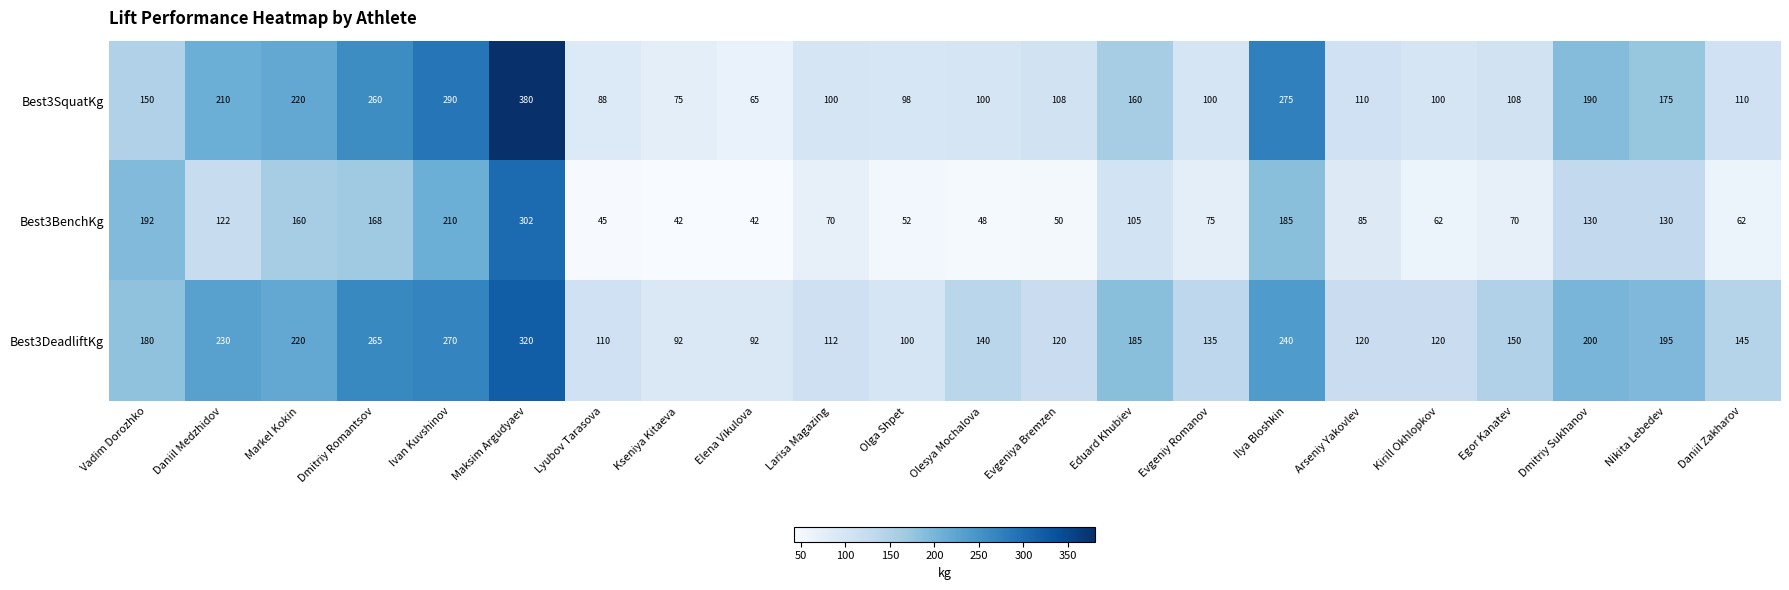

What is the approximate value of Best3DeadliftKg at Evgeniy Romanov?

135